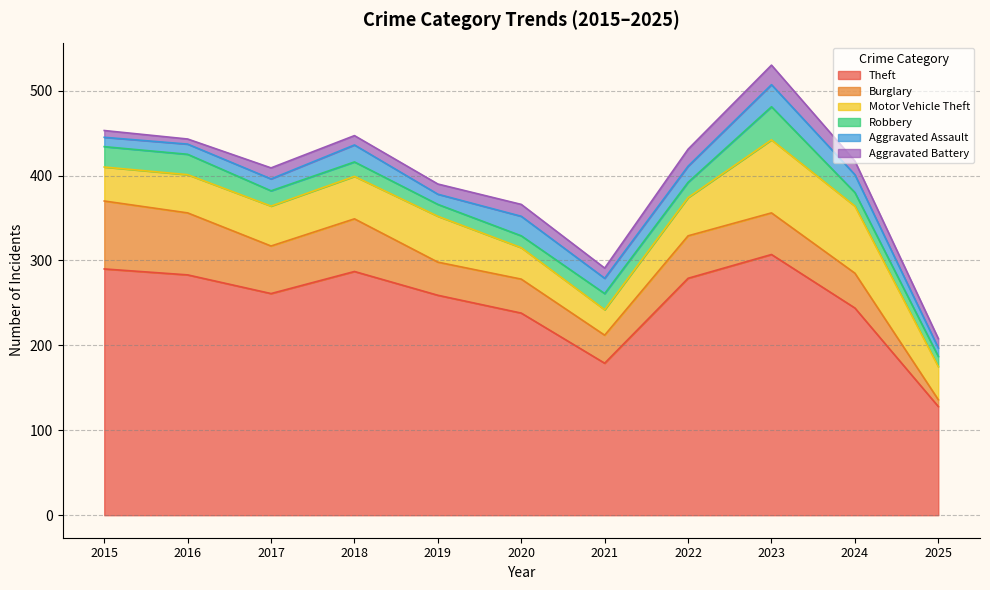

How many values in the Theft series exceed 261?

5